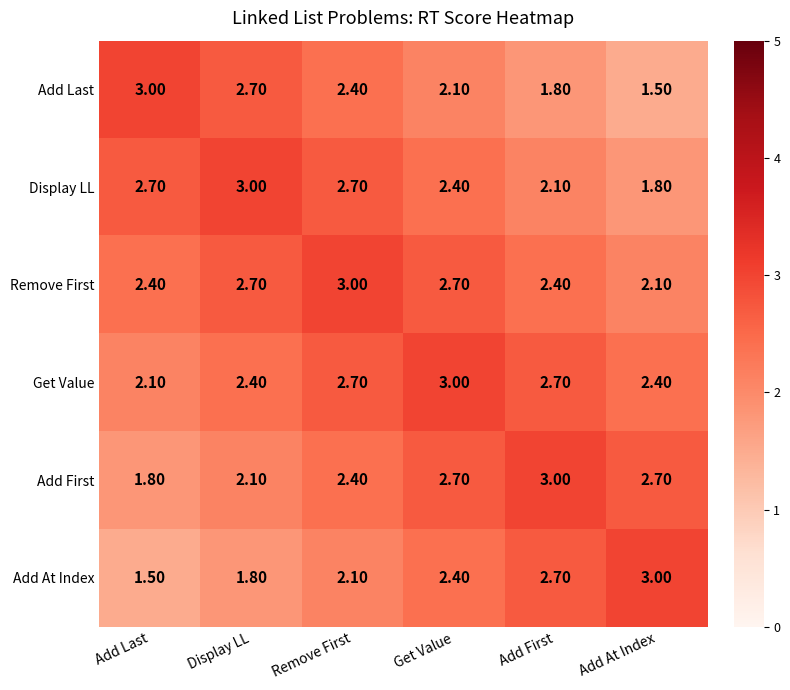

How many distinct data groups are displayed?

6